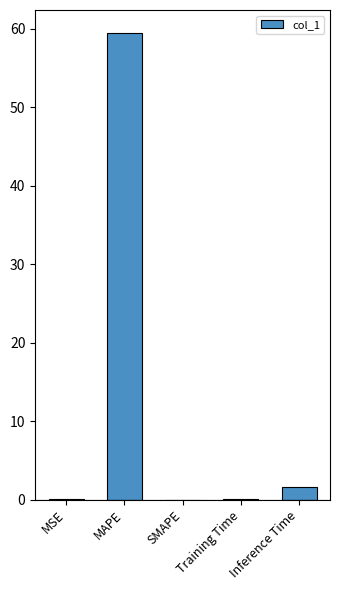

The chart shows a value of 0.0 at MSE. True or false?

True